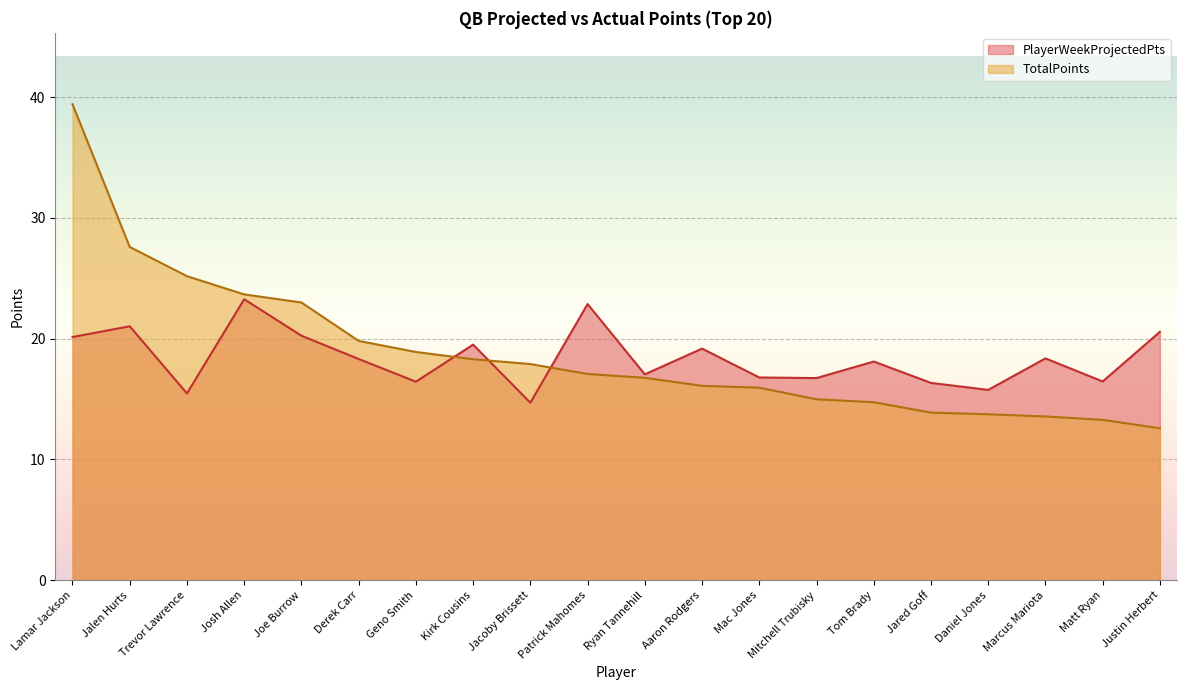

At which category does PlayerWeekProjectedPts reach its first local valley?

Trevor Lawrence